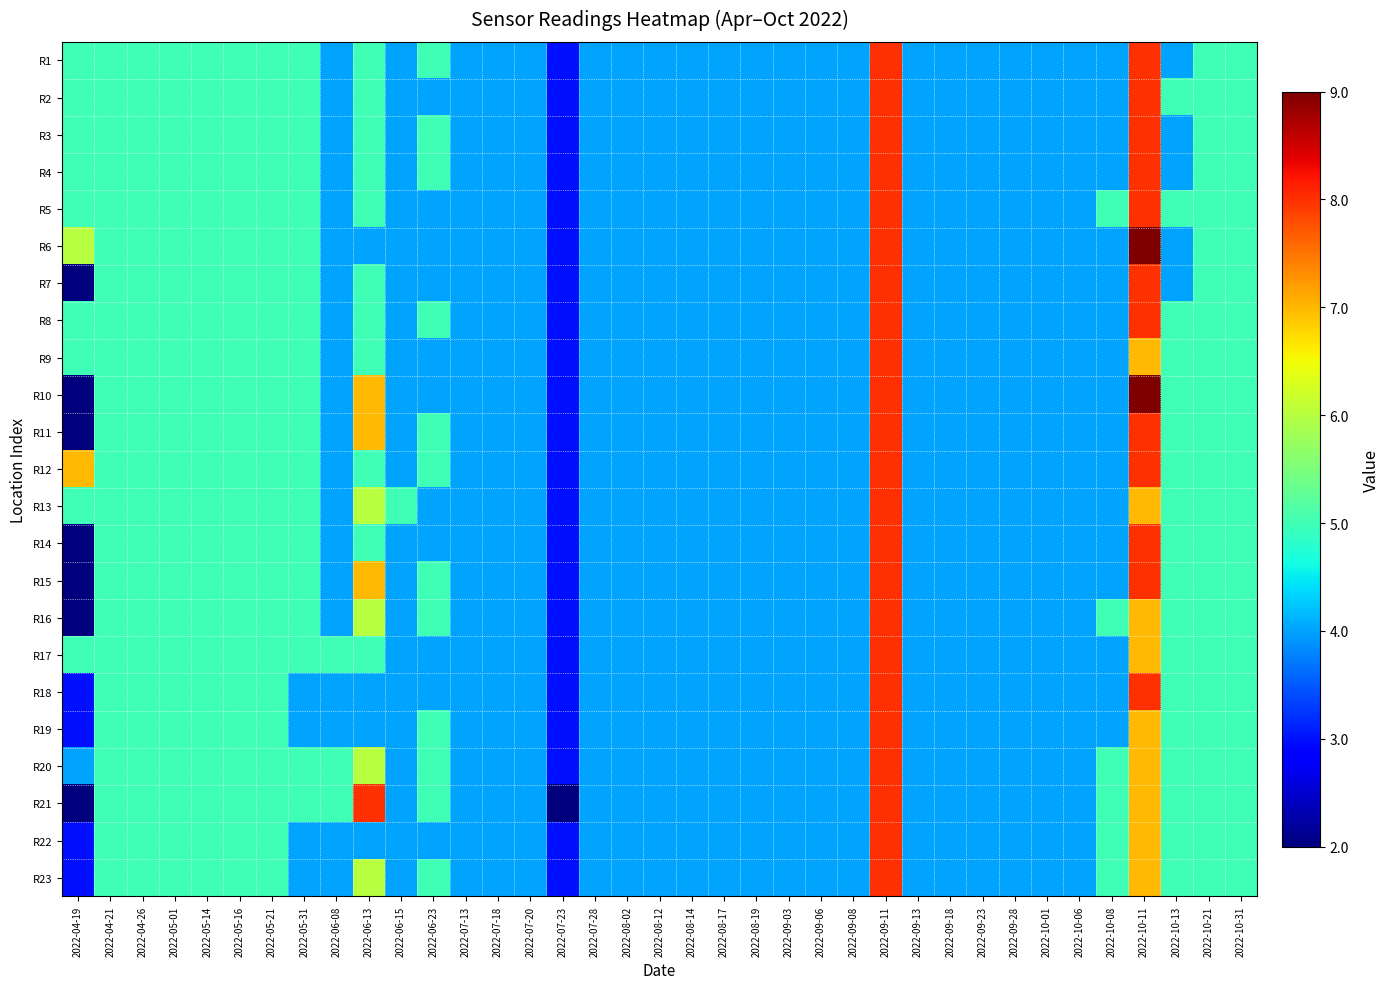

Count the number of categories in the chart.

37